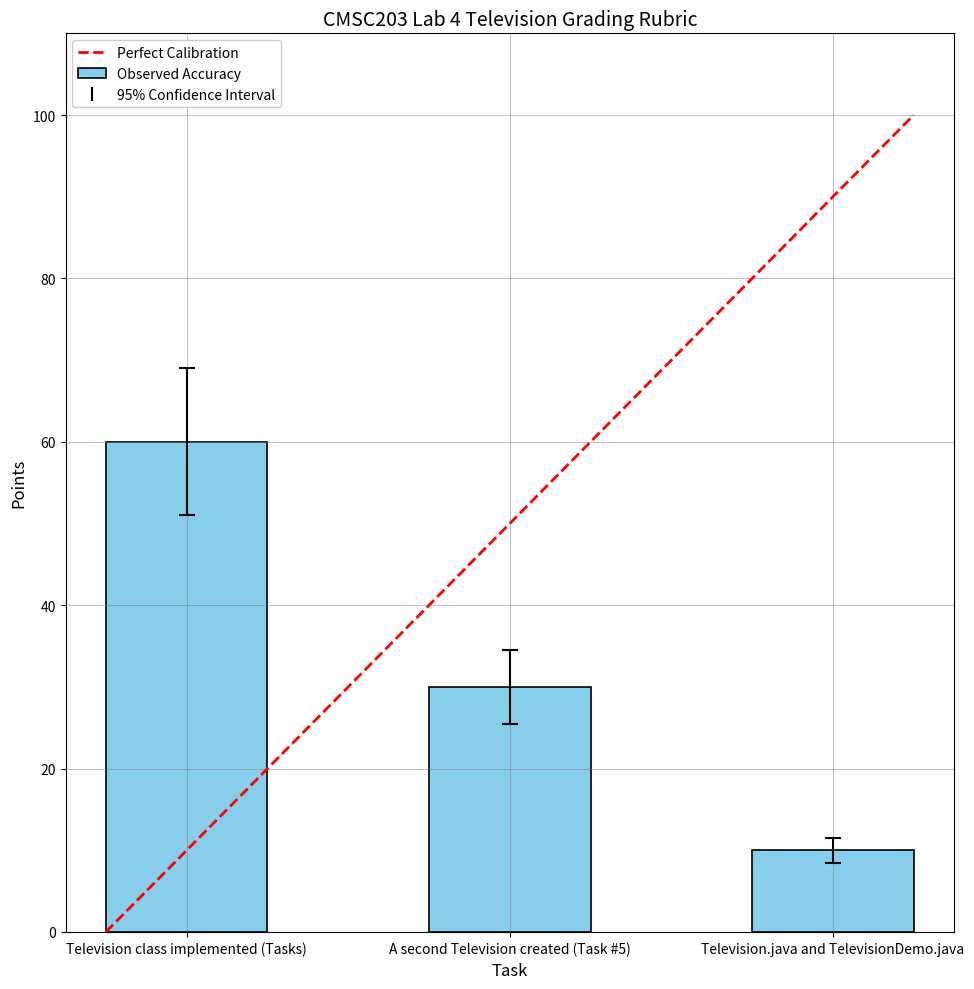

What is the label of the 1st bar from the left?

Television class implemented (Tasks)